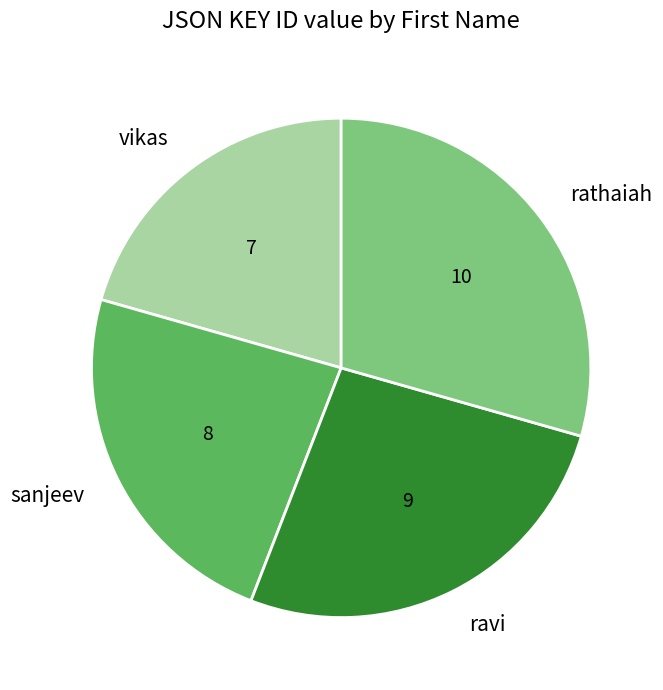

What is the smallest slice in the pie chart?

vikas